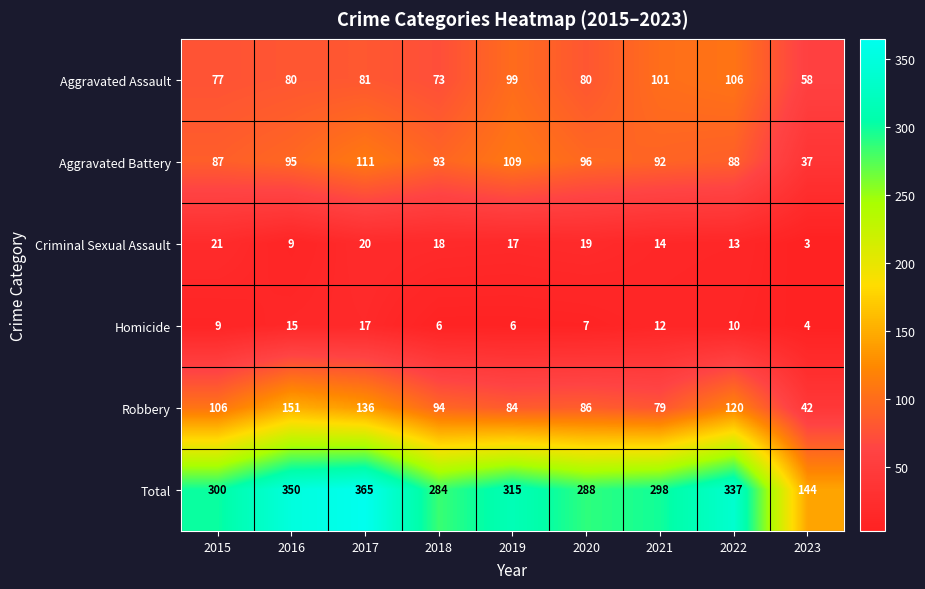

True or false: Homicide has a value of 6 at 2019.

True